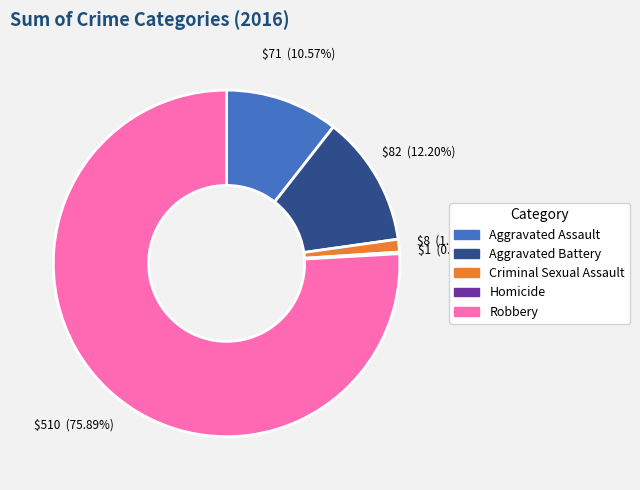

Does Robbery account for over 50% of the chart?

Yes